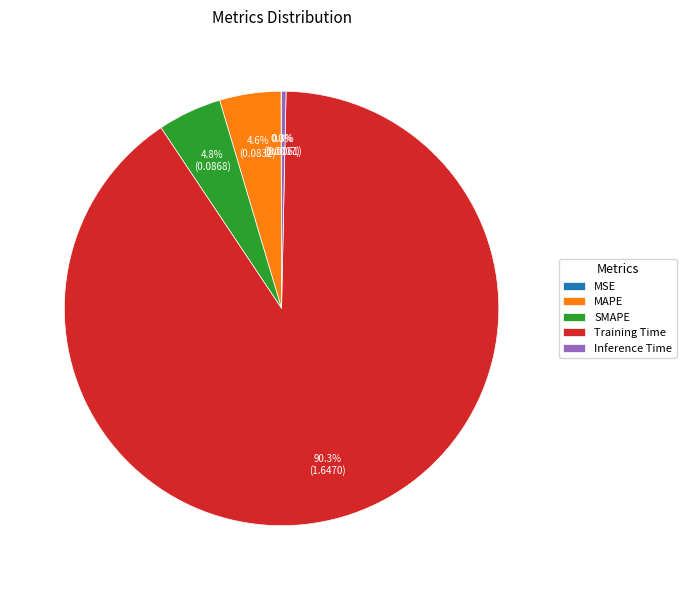

Which slice is the largest?

Training Time